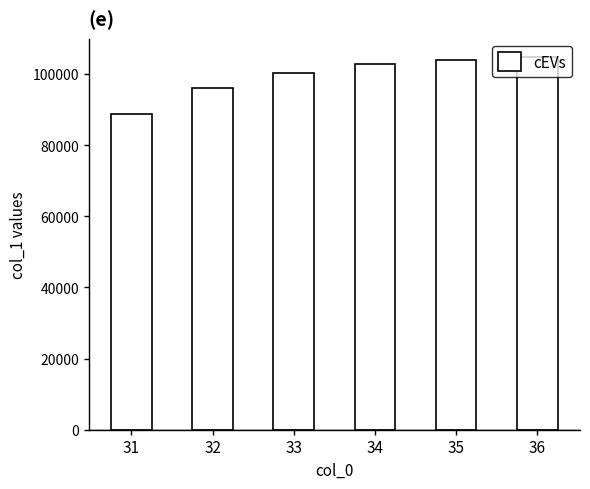

Read the value at 36.

104670.2